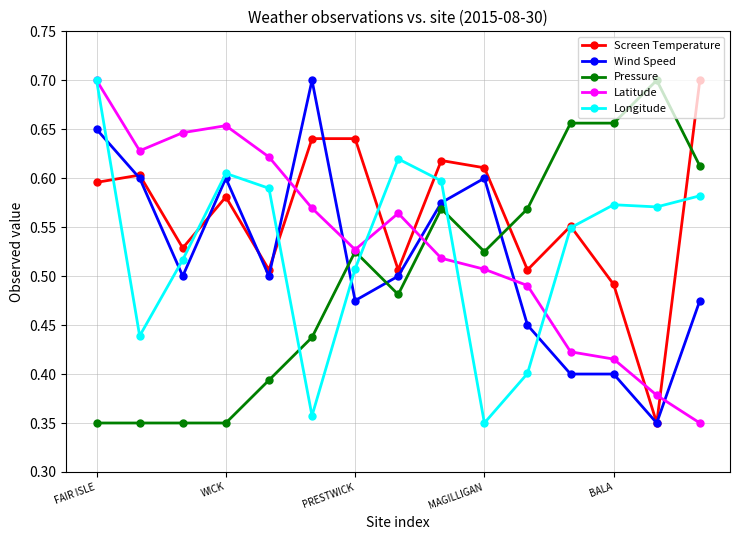

After their last crossing, which series has the higher values: Latitude or Wind Speed?

Wind Speed